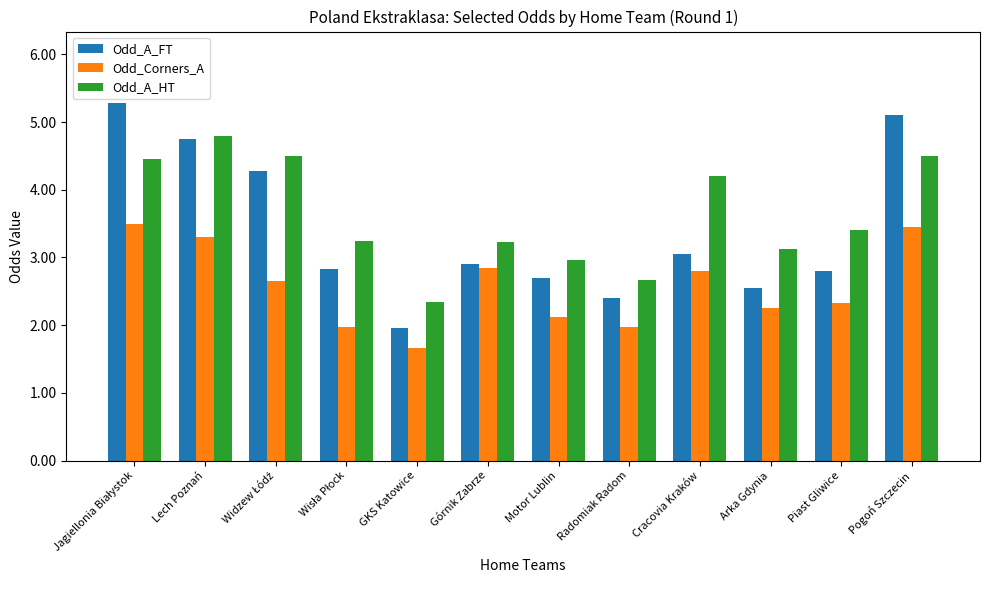

Rank the series by their maximum value, from highest to lowest.

Odd_A_FT, Odd_A_HT, Odd_Corners_A